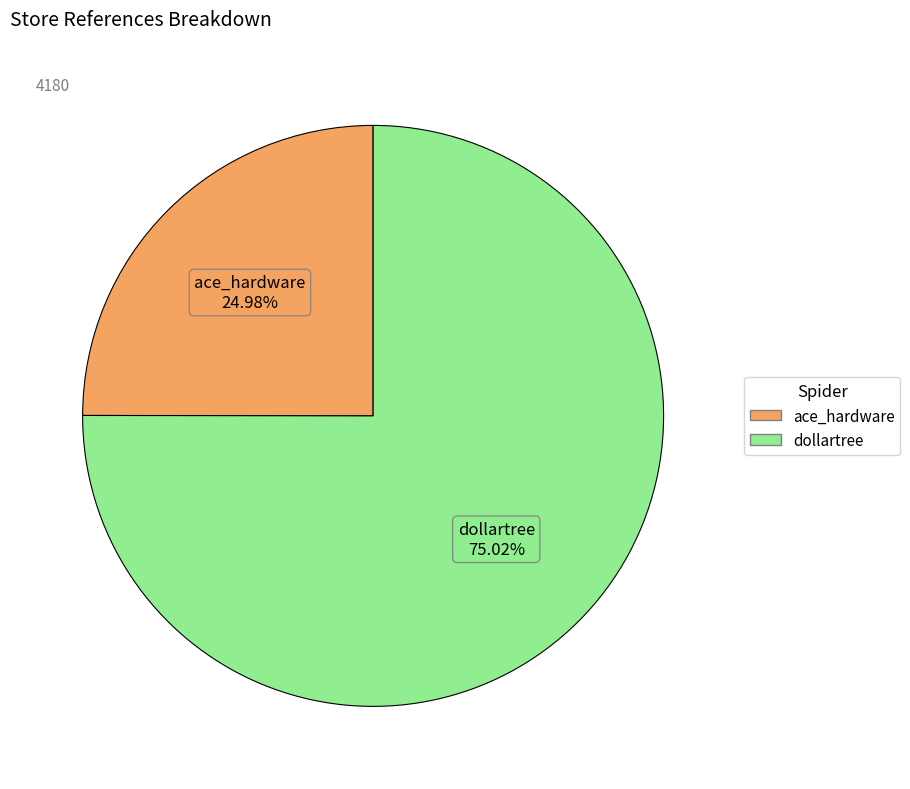

What is the total percentage of ace_hardware and dollartree?

100.0%